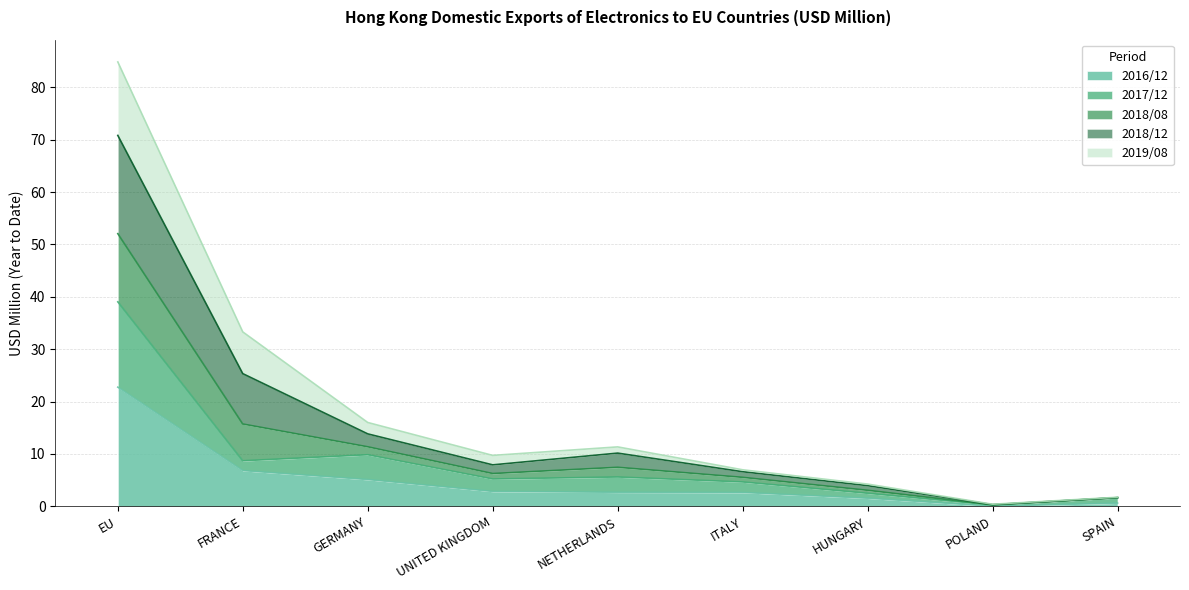

What is the difference between the highest and lowest values at ITALY?

4.3